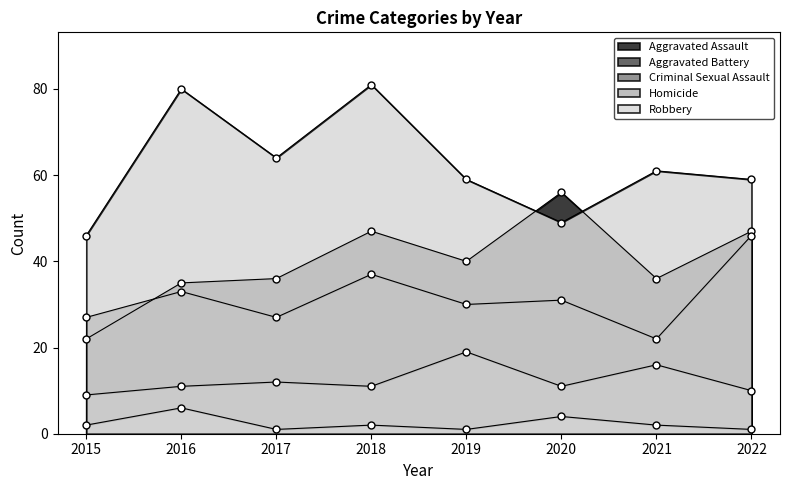

True or false: Robbery and Homicide intersect in this chart.

False